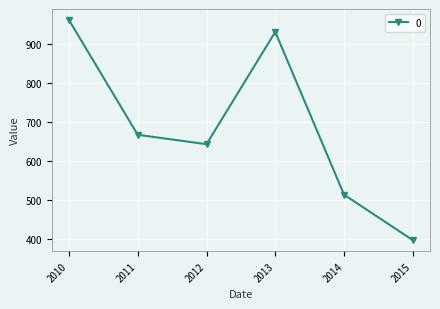

What is the ratio of the value at 2011 to the value at 2015?

1.7